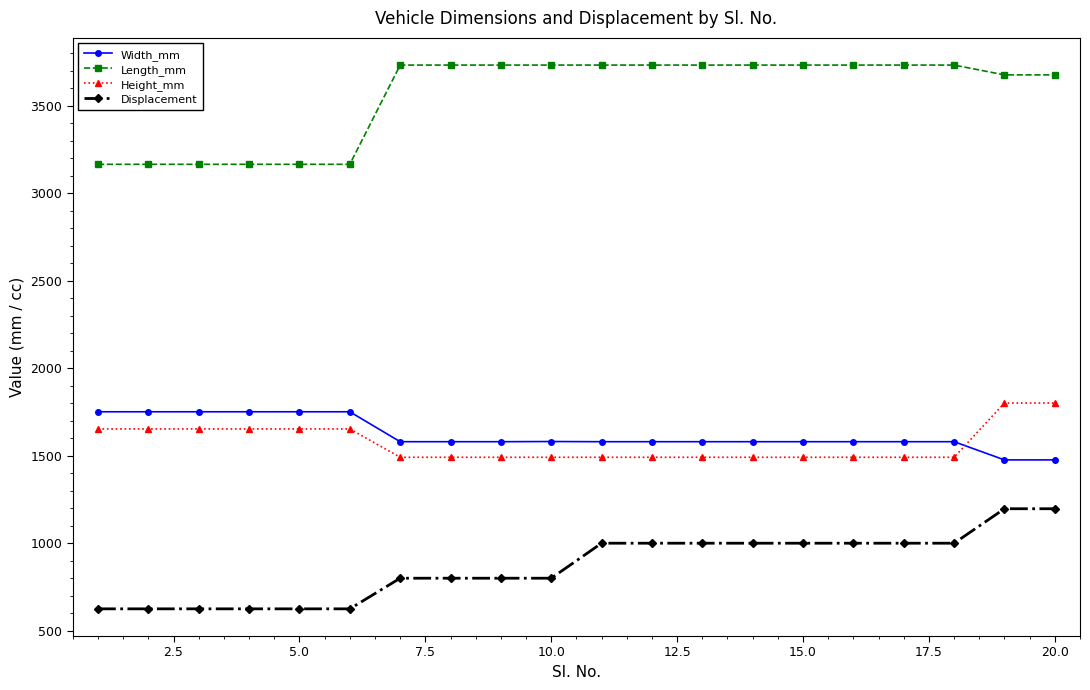

True or false: Displacement and Height_mm intersect in this chart.

False